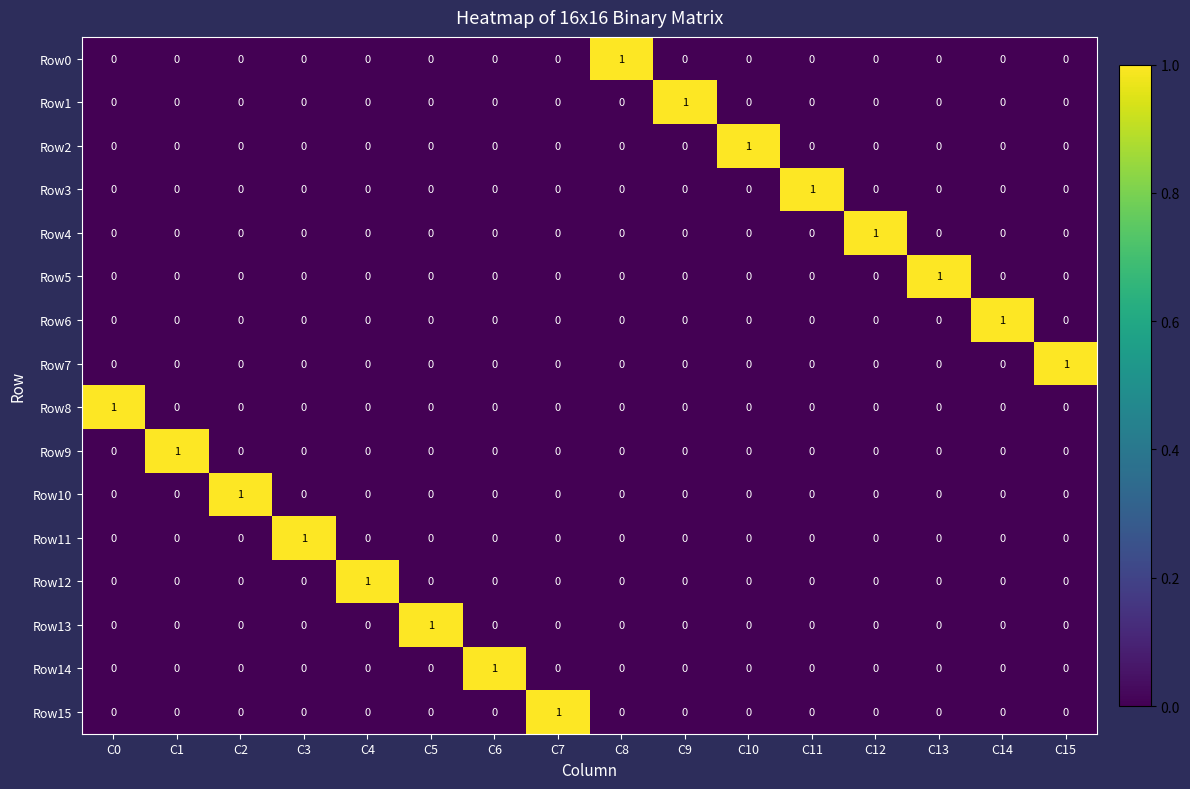

At how many categories does at least one series exceed 0?

16